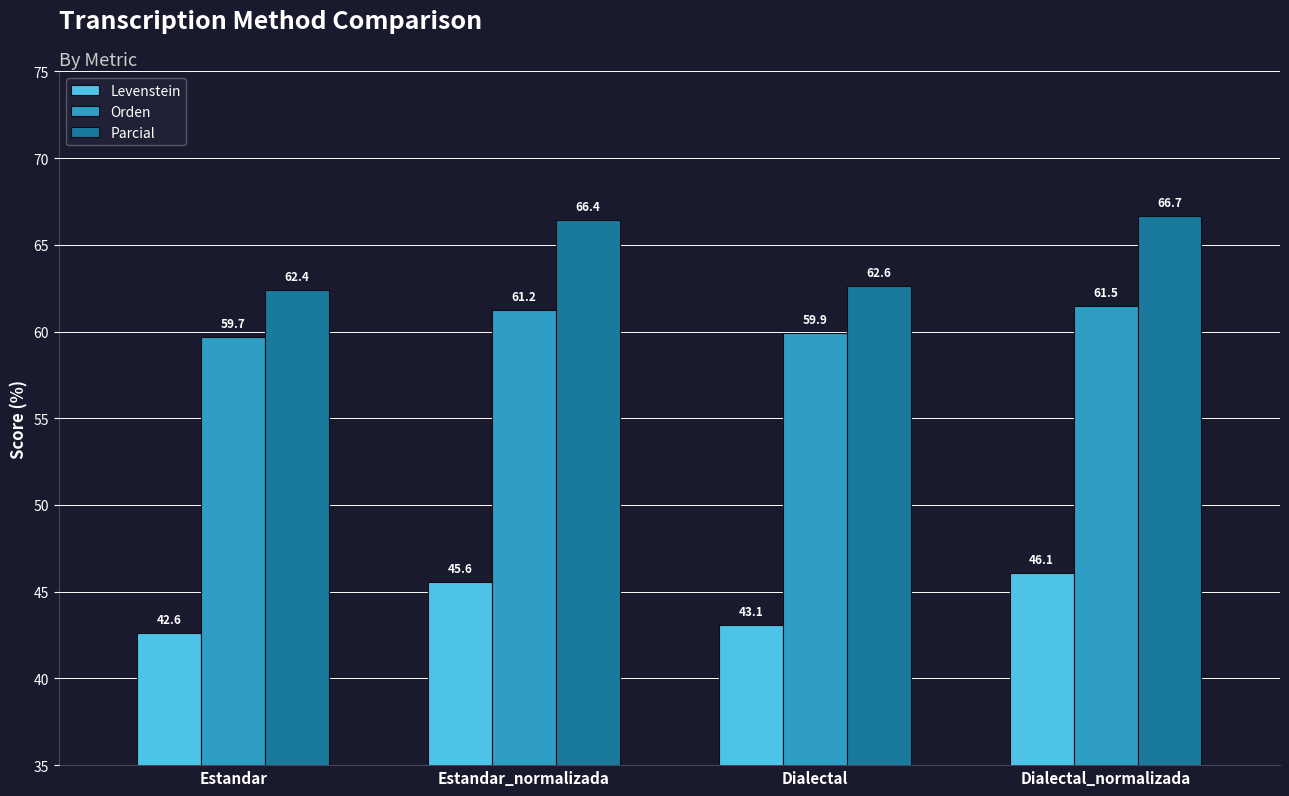

Rank the series by their maximum value, from lowest to highest.

Levenstein, Orden, Parcial